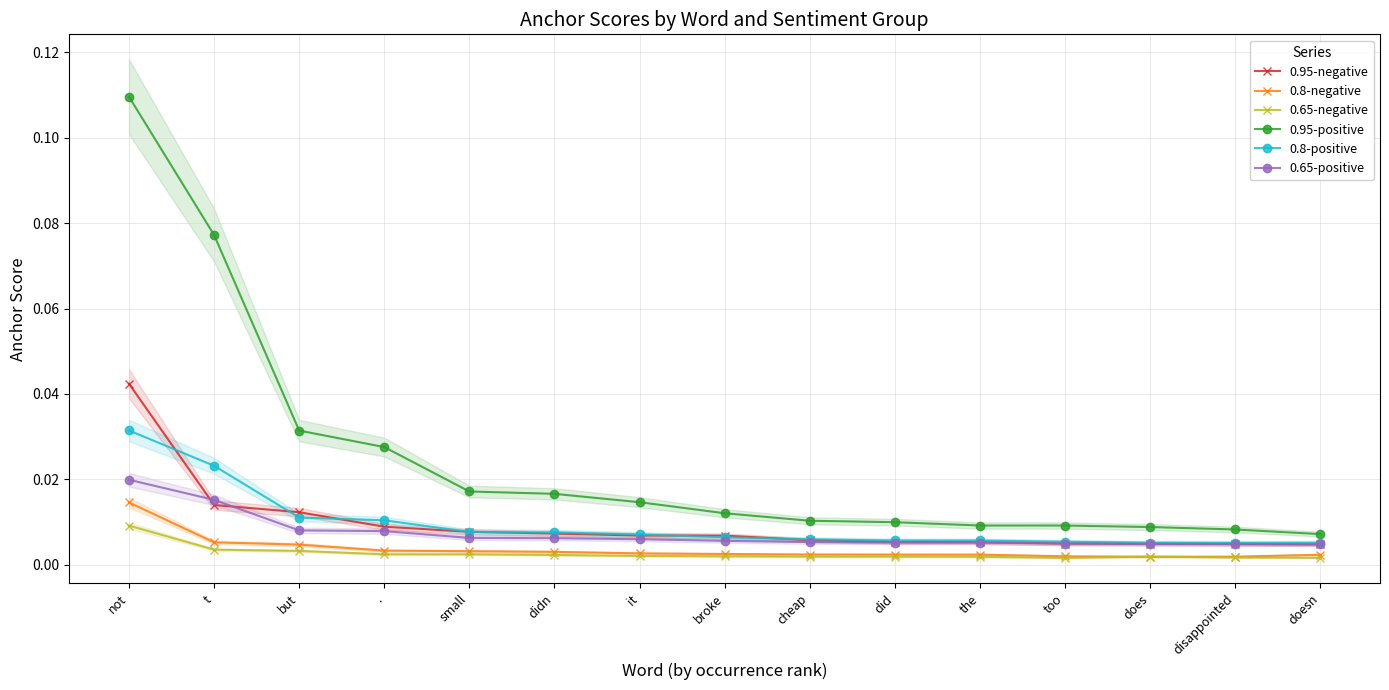

At how many categories does at least one series exceed 0?

15